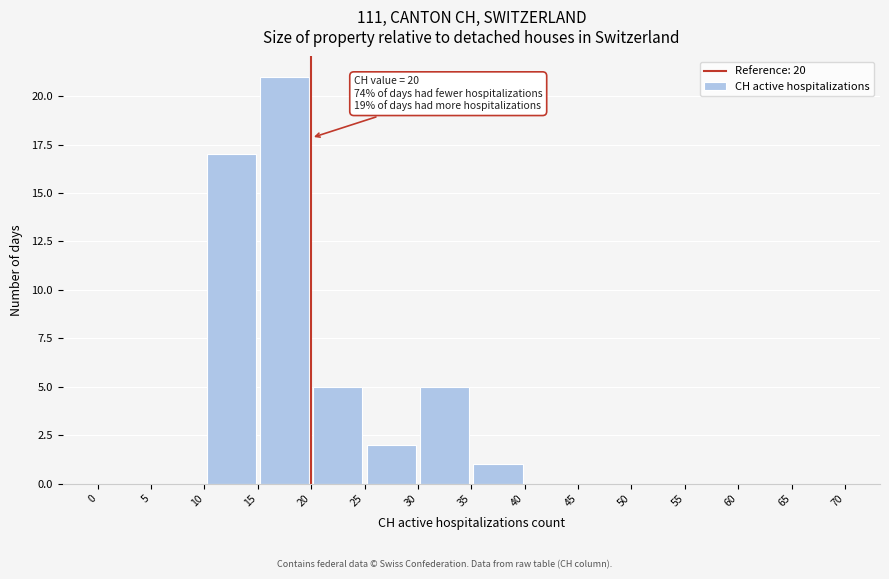

Which range on the x-axis has the tallest bar?

15 to 20